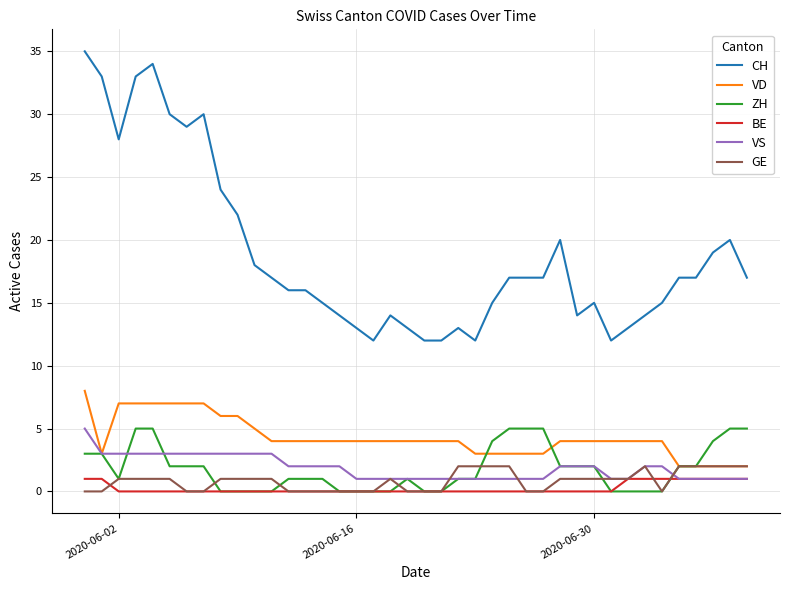

Which series has the largest total across all categories?

CH